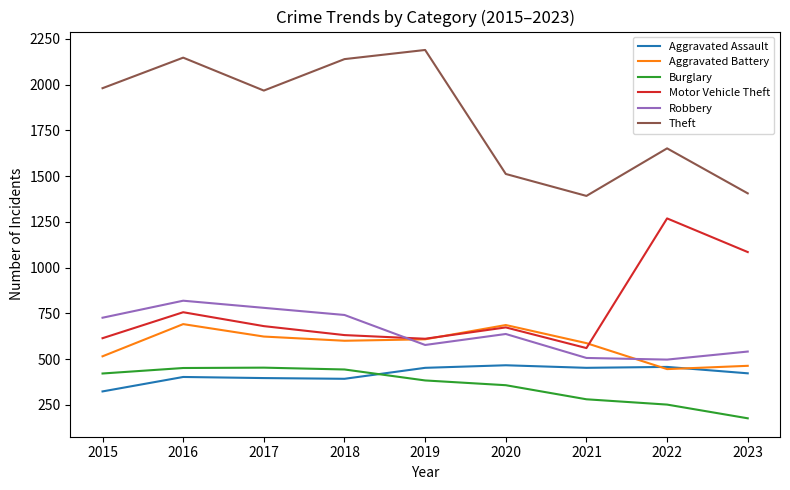

Which series changed the most between 2018 and 2023?

Theft